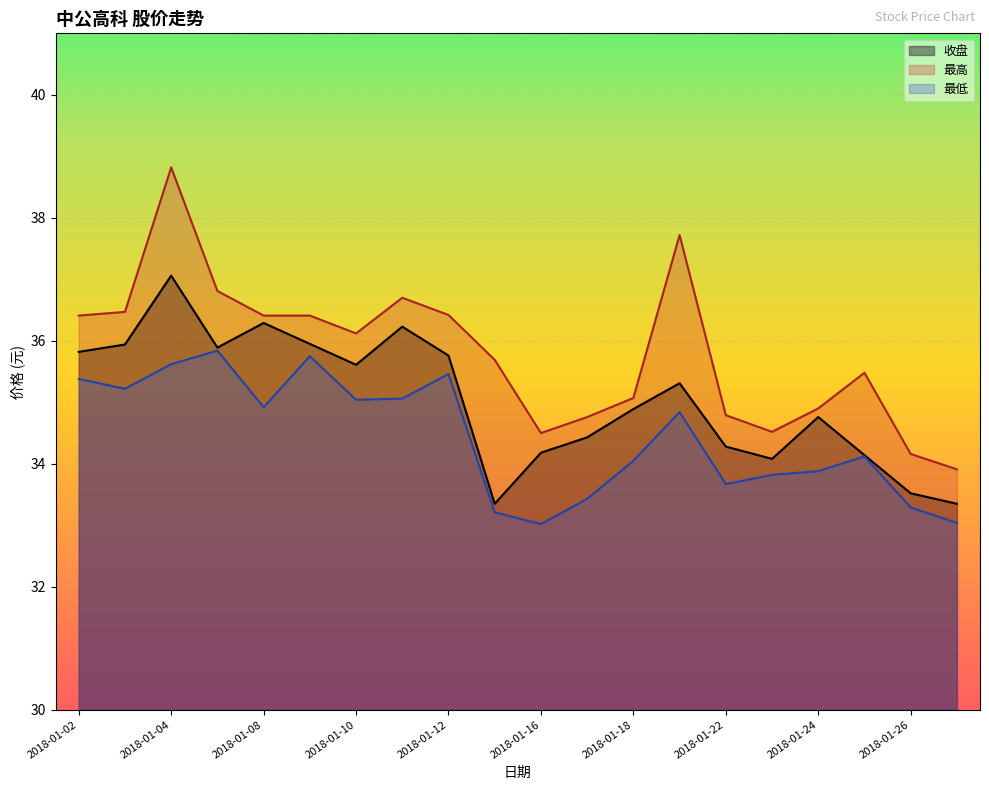

At which label is 最低 closest to 34?

2018-01-18